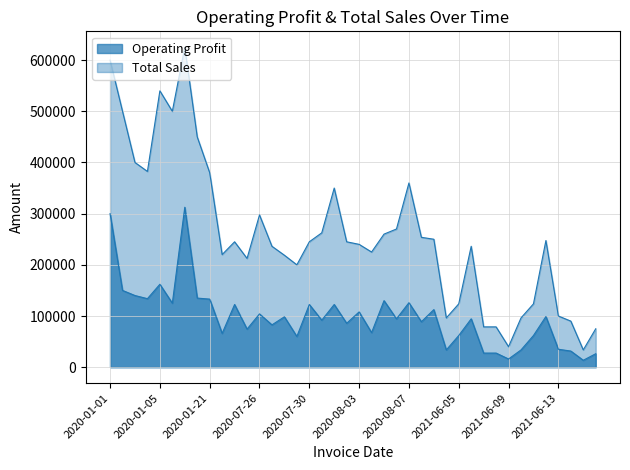

What is the label of the 14th point from the left?

2020-07-27